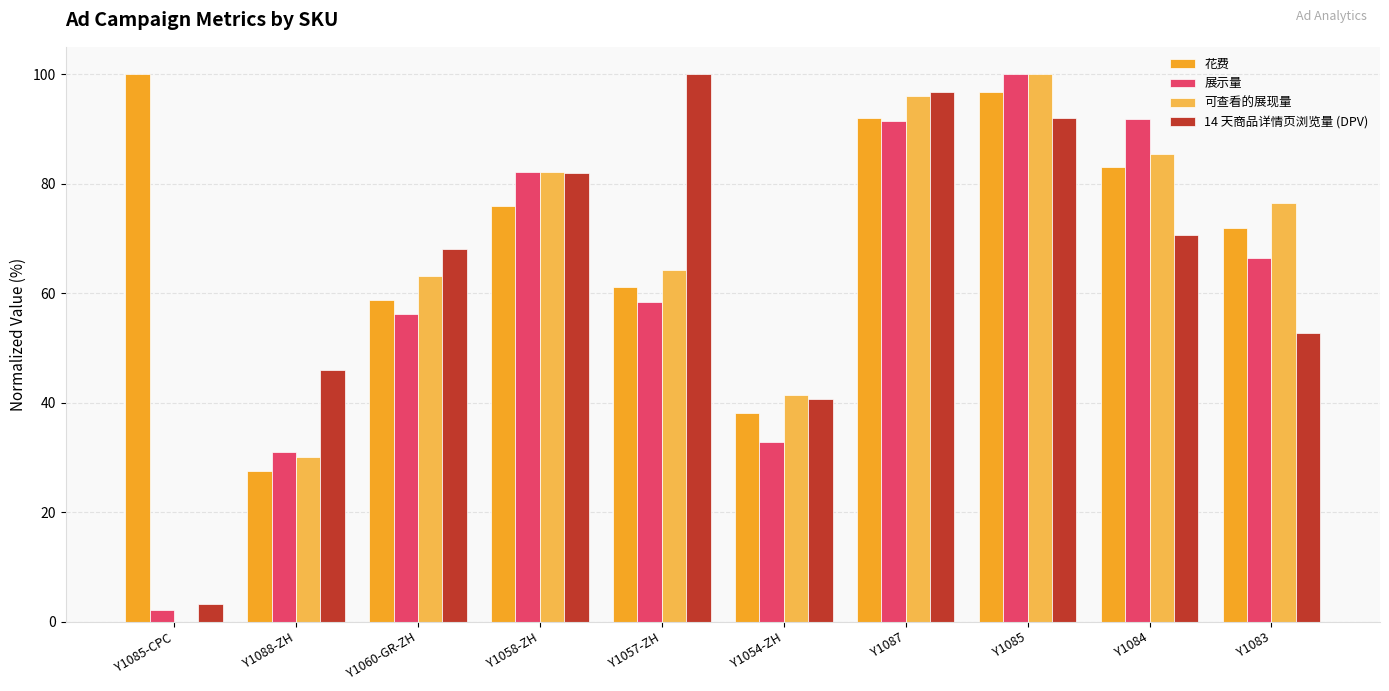

What is the sum of all 展示量 values?

612.7